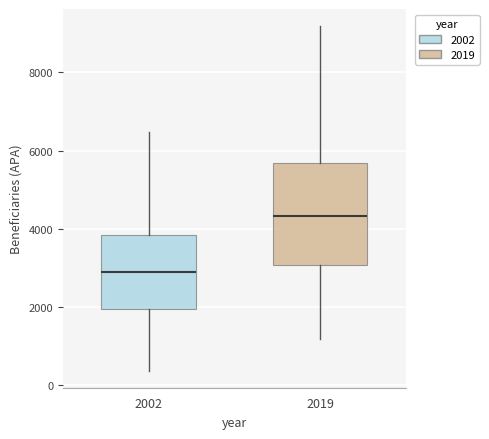

Which box's median line is the highest?

2019